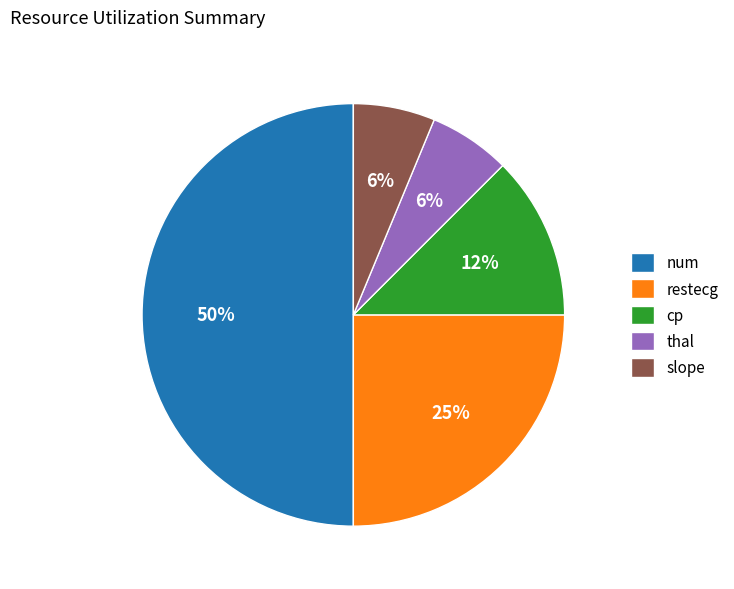

How many slices are in this pie chart?

5